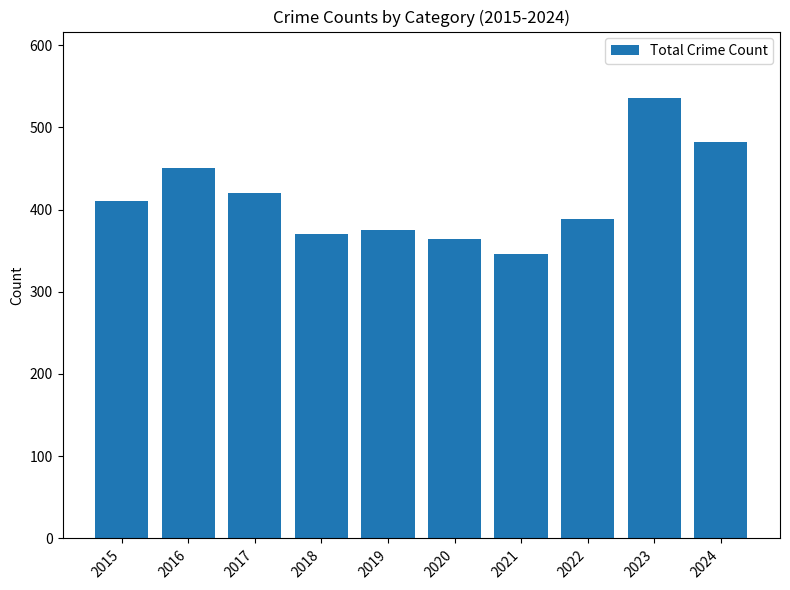

The chart shows a value of 364 at 2020. True or false?

True